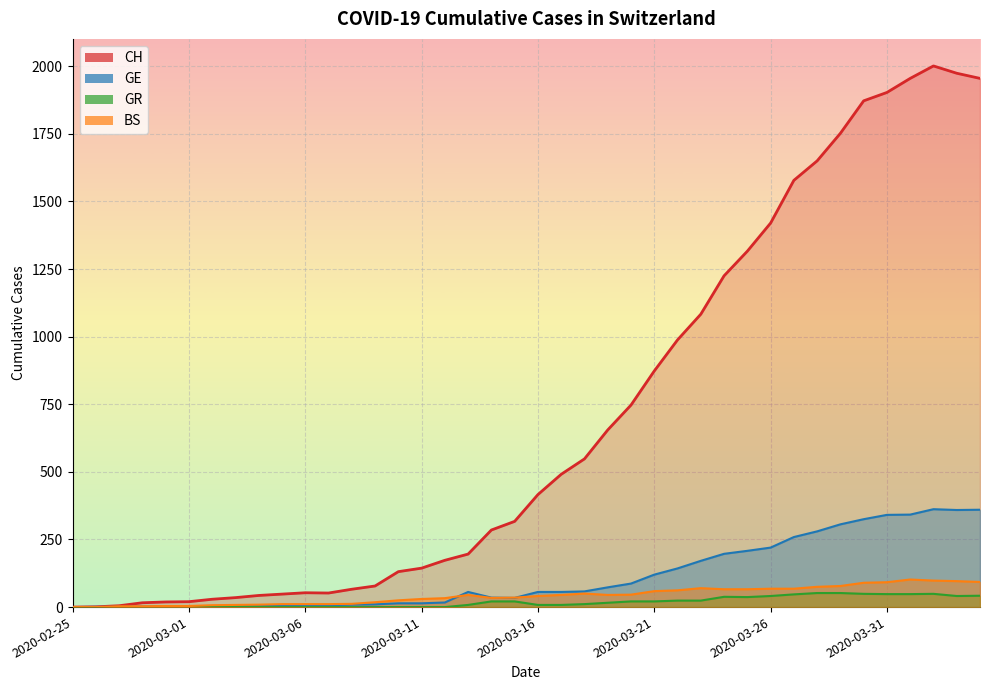

Where is BS nearest to the value 51?

2020-03-18